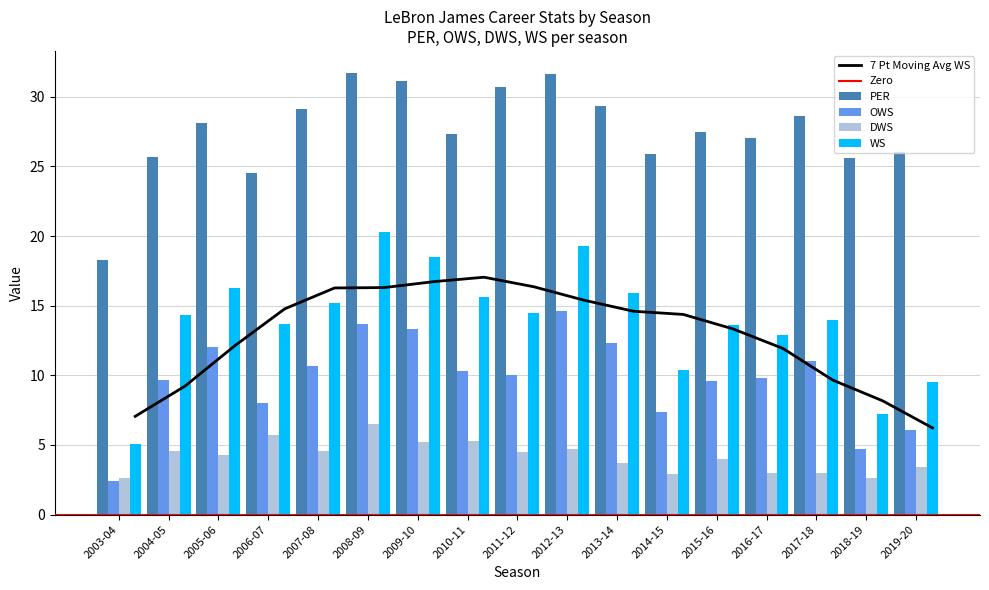

Which category has the highest value across all series?

2008-09